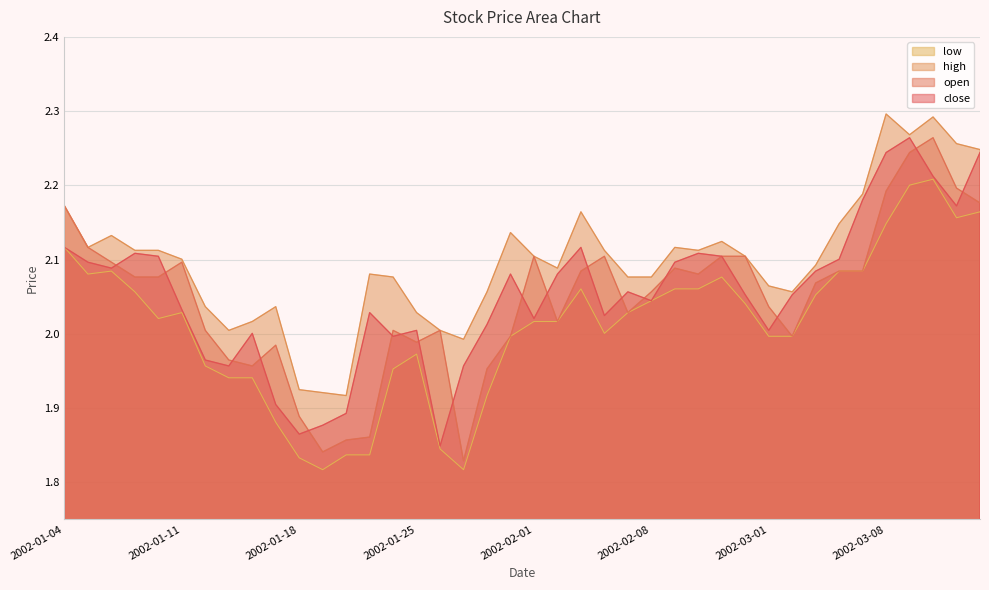

How many values in the close series are below 2?

9